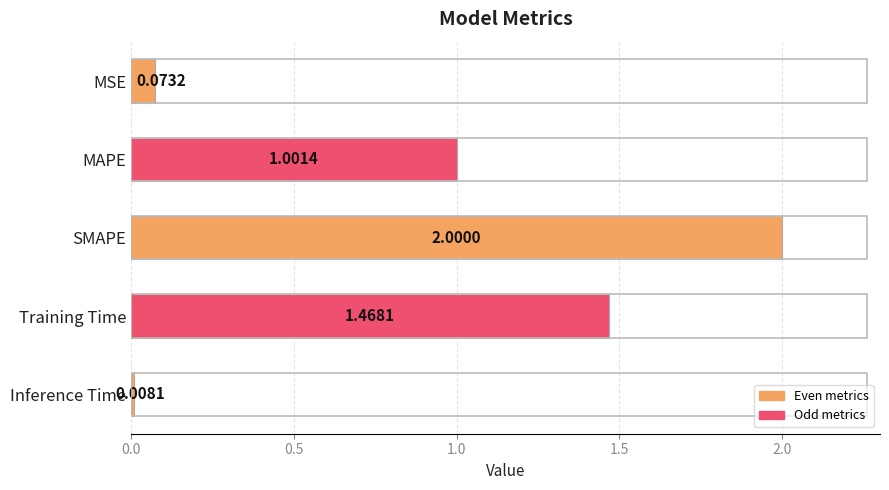

What is the average value?

0.9